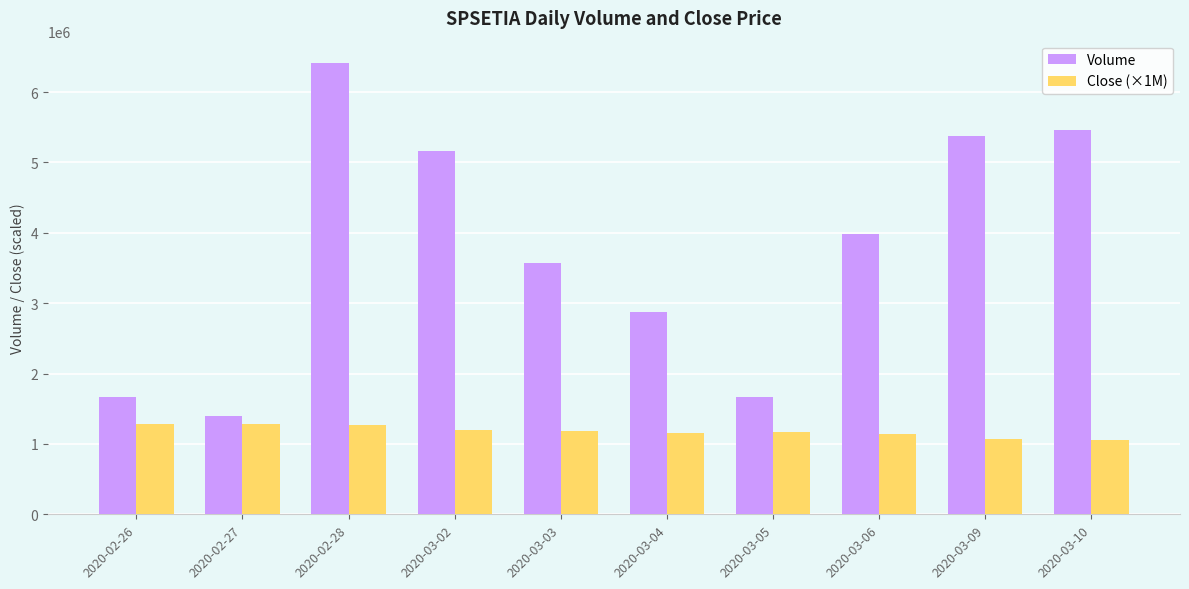

At which category is the sum across all series the highest?

2020-02-28